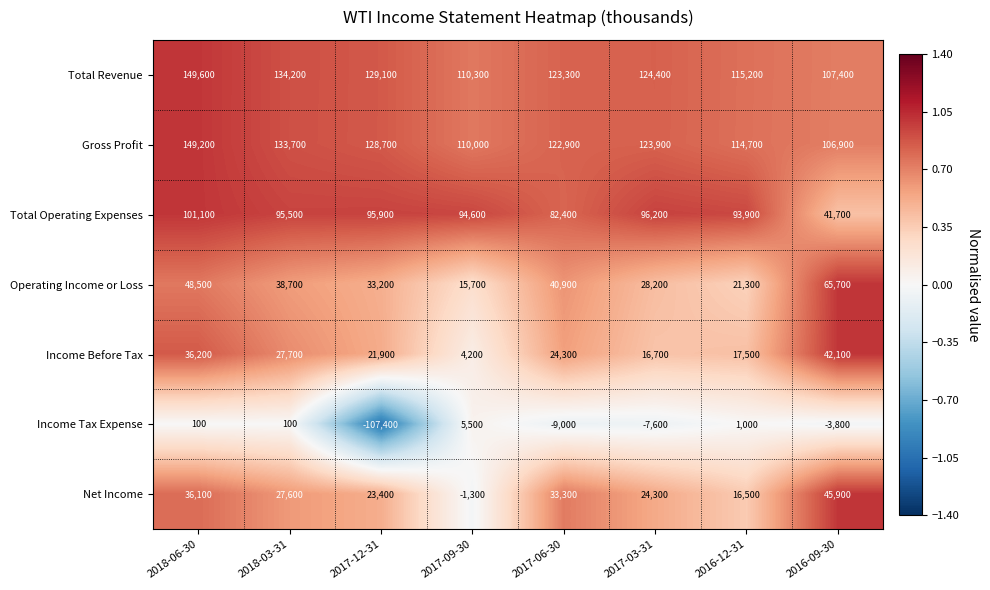

Which series has the widest spread of values?

Income Tax Expense